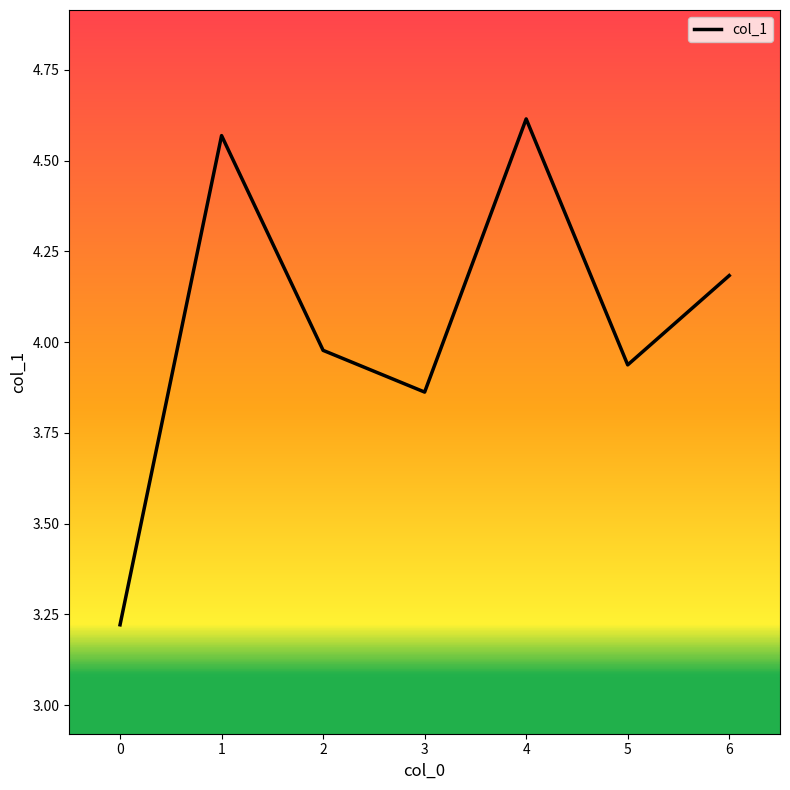

Is this an area chart (filled region under the line)?

No